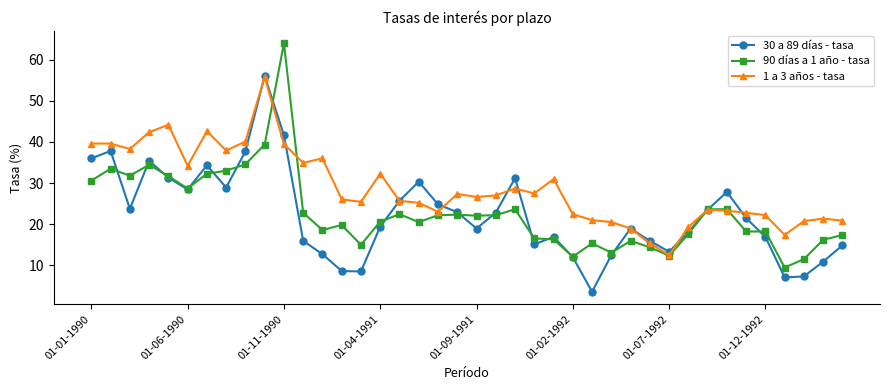

Which series has the largest total across all categories?

1 a 3 años - tasa